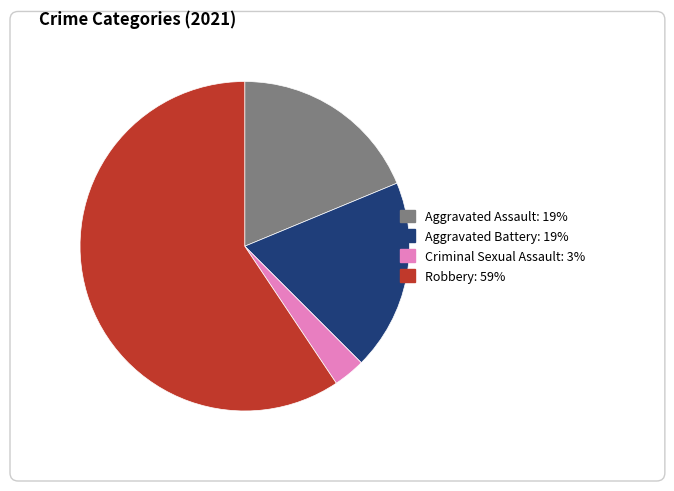

Between Aggravated Battery and Aggravated Assault, which is larger?

Aggravated Battery